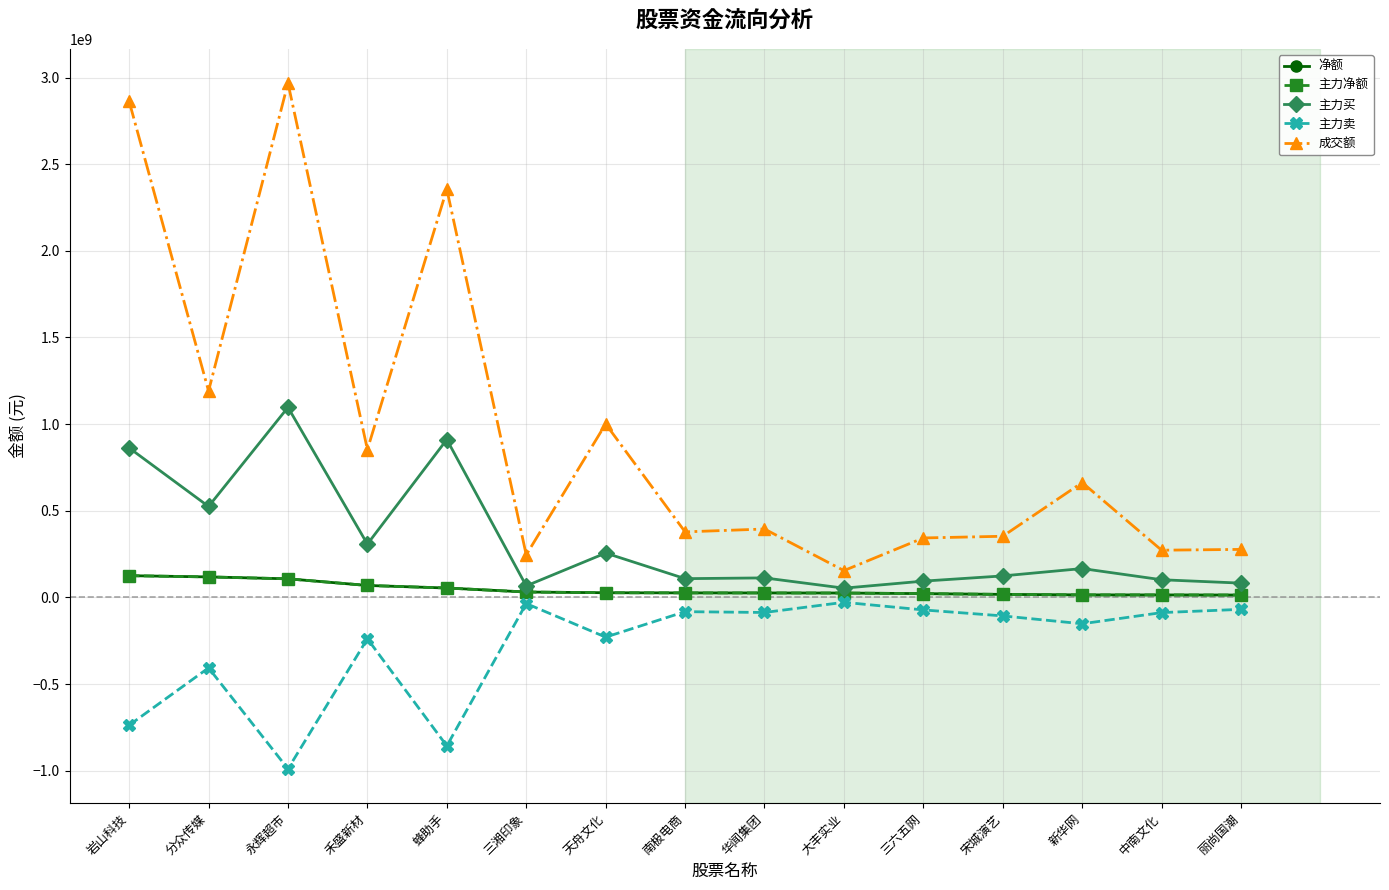

Between 永辉超市 and 蜂助手, which is larger?

永辉超市